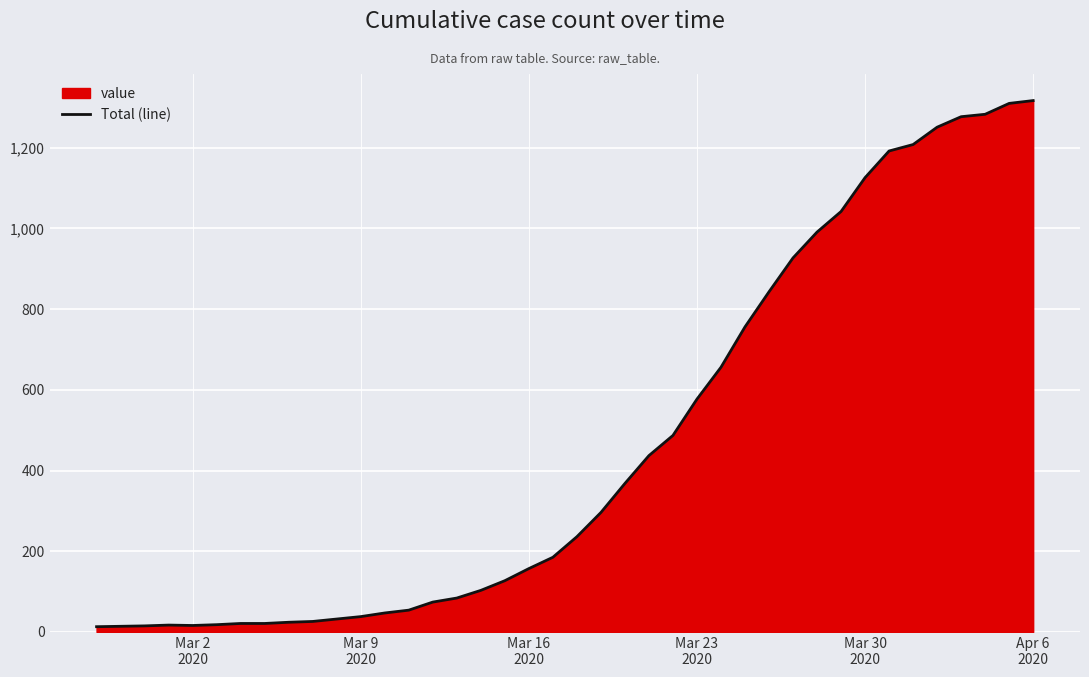

What is the maximum value shown in the chart?

1317